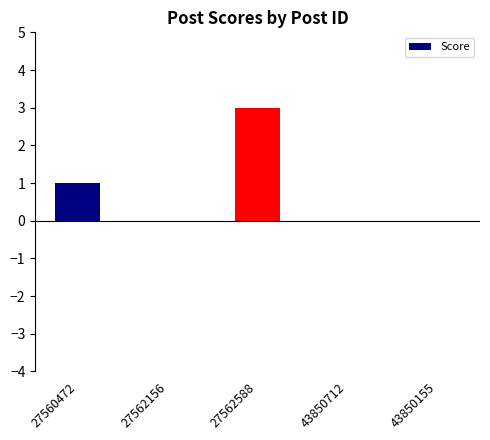

What is the average value?

1